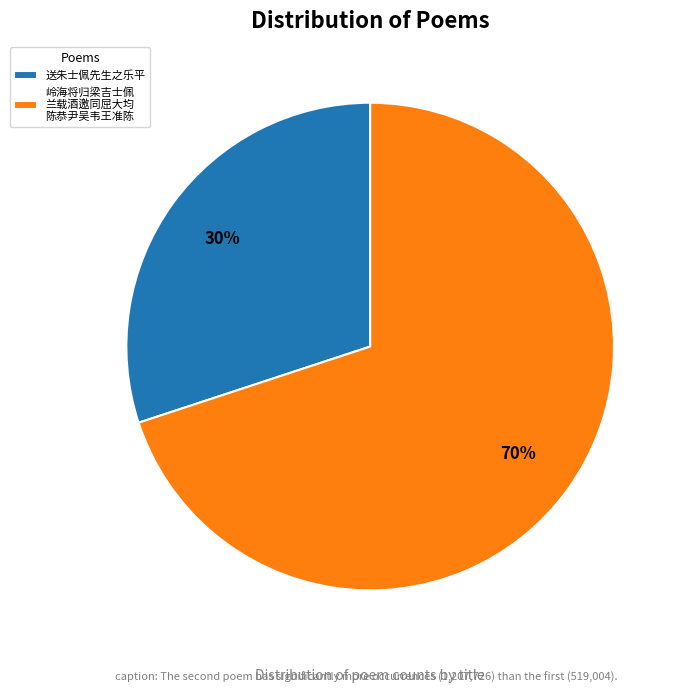

Which category accounts for the majority?

岭海将归梁吉士佩 兰载酒邀同屈大均 陈恭尹吴韦王准陈